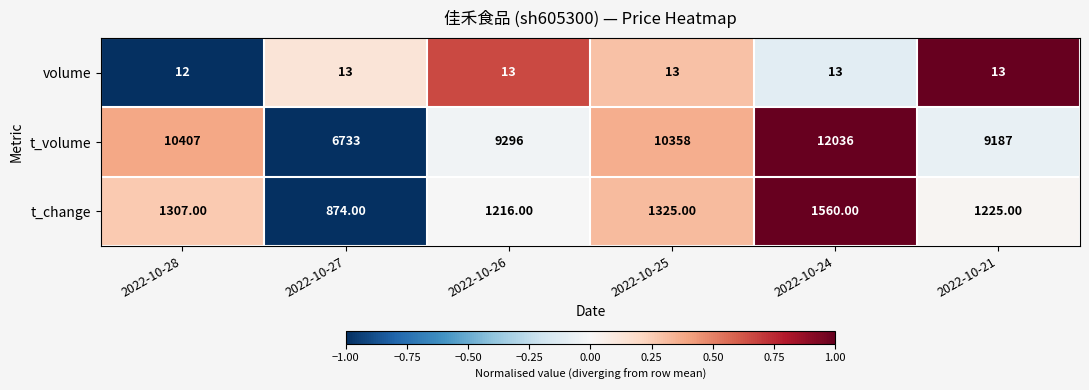

List the series in order of their peak value, lowest first.

volume, t_change, t_volume